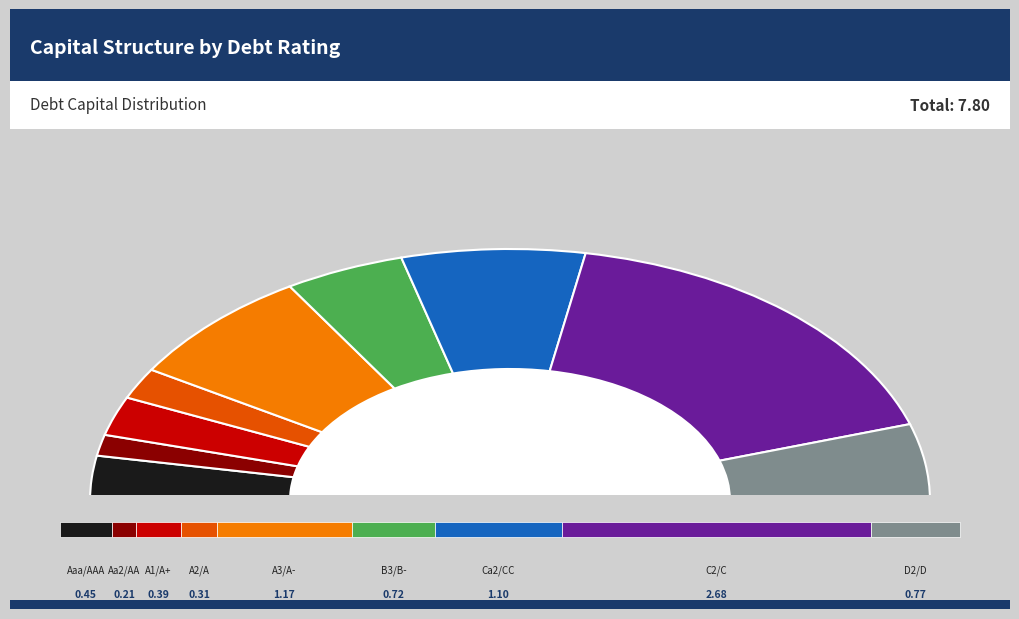

What is the smallest slice in the pie chart?

Aa2/AA